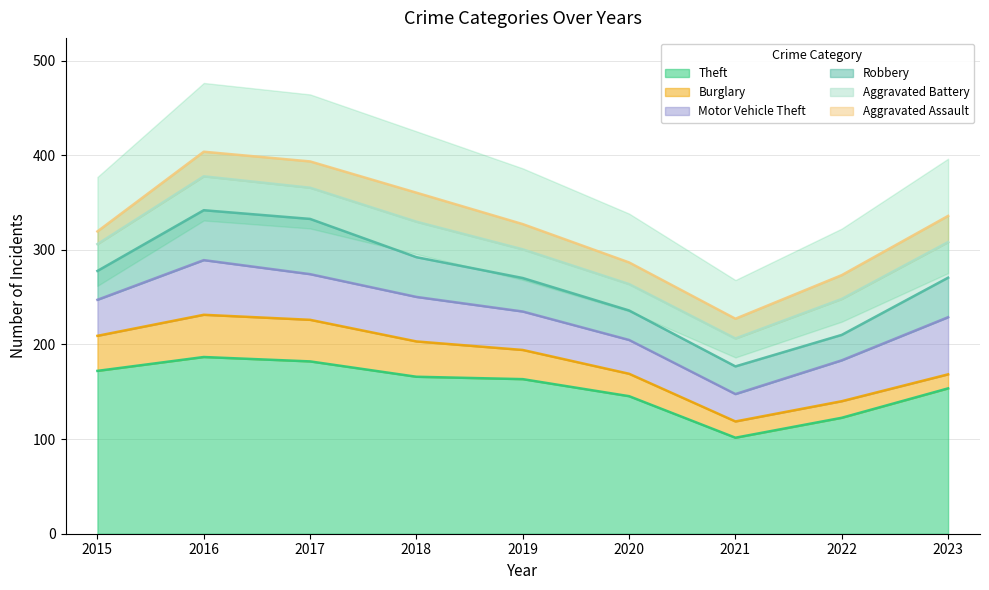

True or false: Aggravated Assault has a value of 4 at 2015.

False